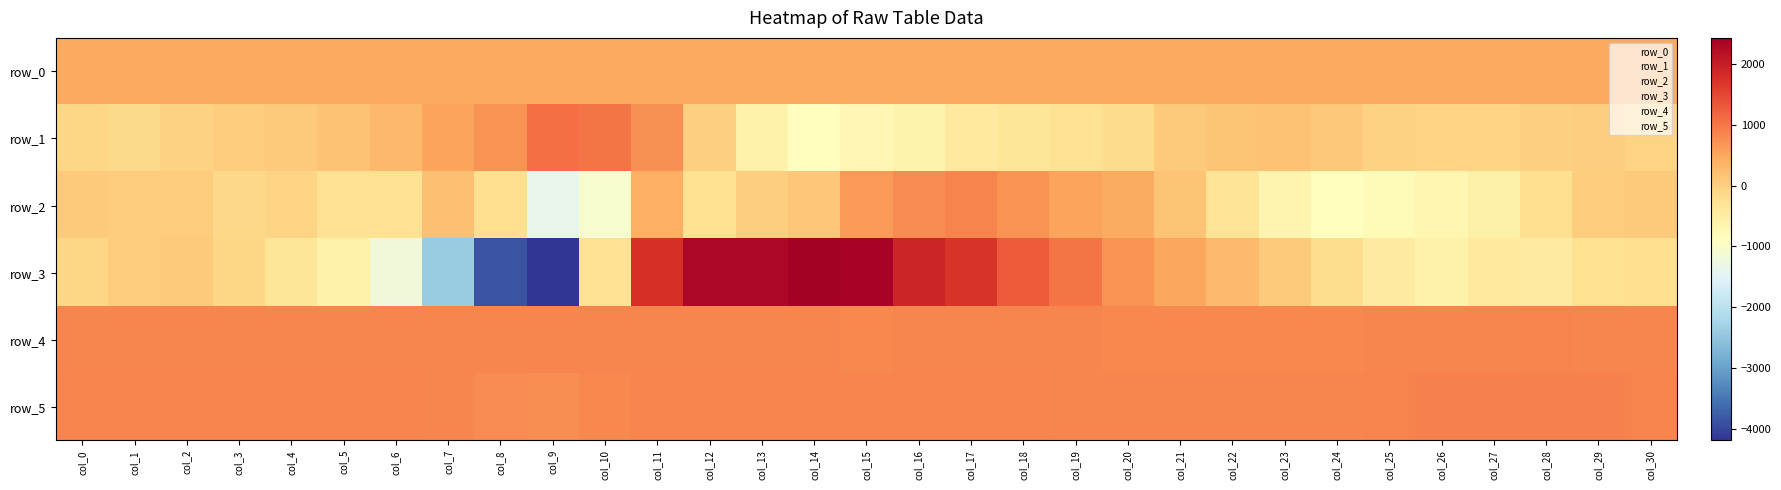

Is the value of row_3 at col_27 greater than the value of row_1 at col_16?

Yes